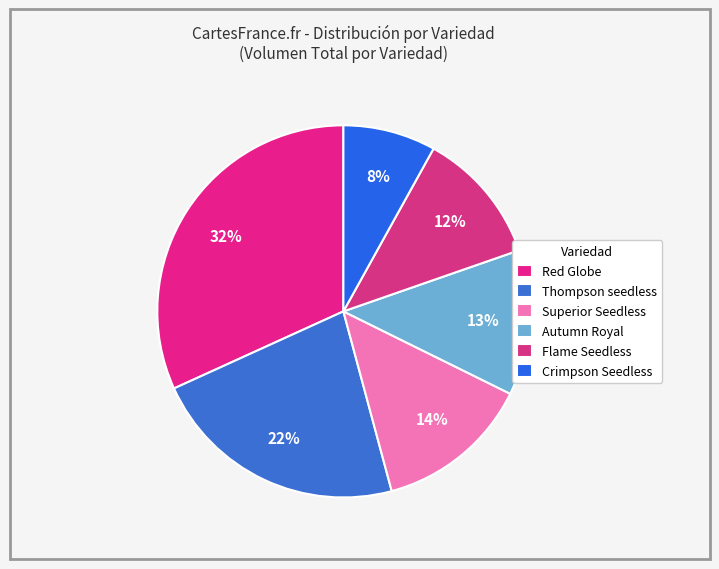

Do Autumn Royal and Thompson seedless together represent more than half of the pie?

No